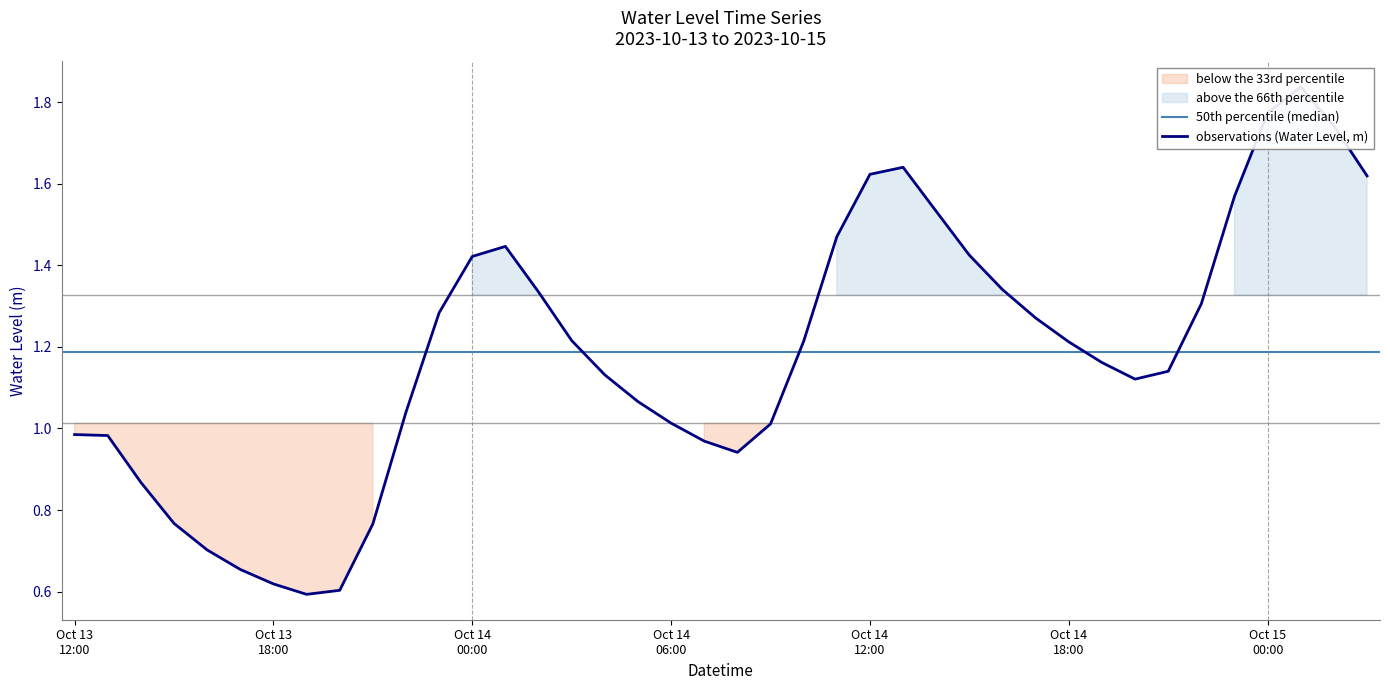

True or false: the data shows 1.6 at 2023-10-14 13:00:00.

True